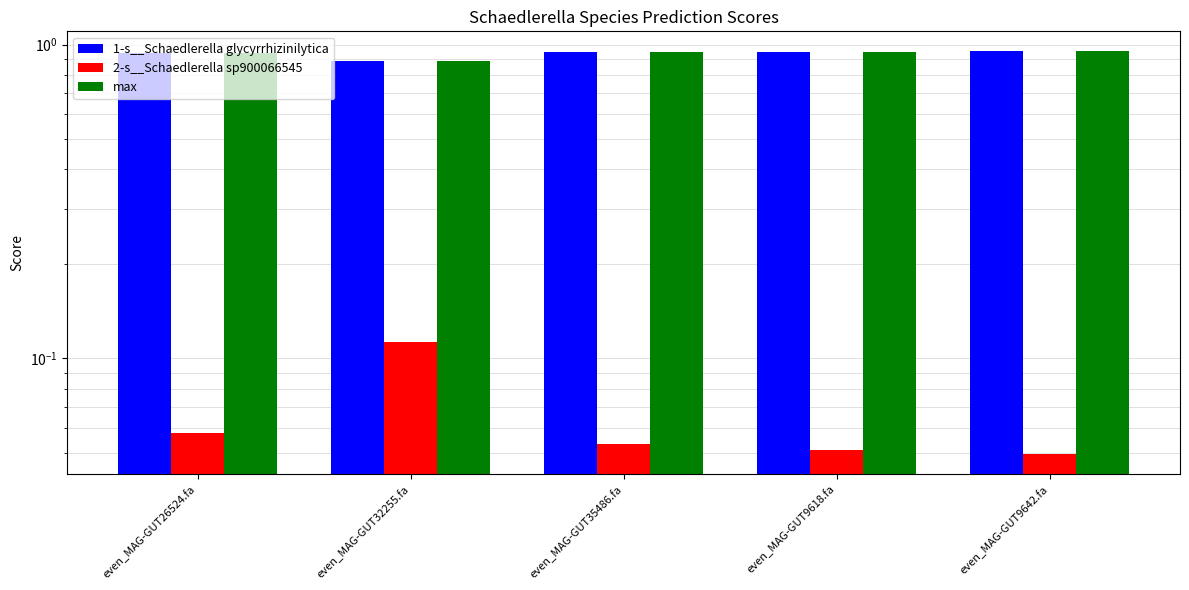

What is the sum of all 2-s__Schaedlerella sp900066545 values?

0.3